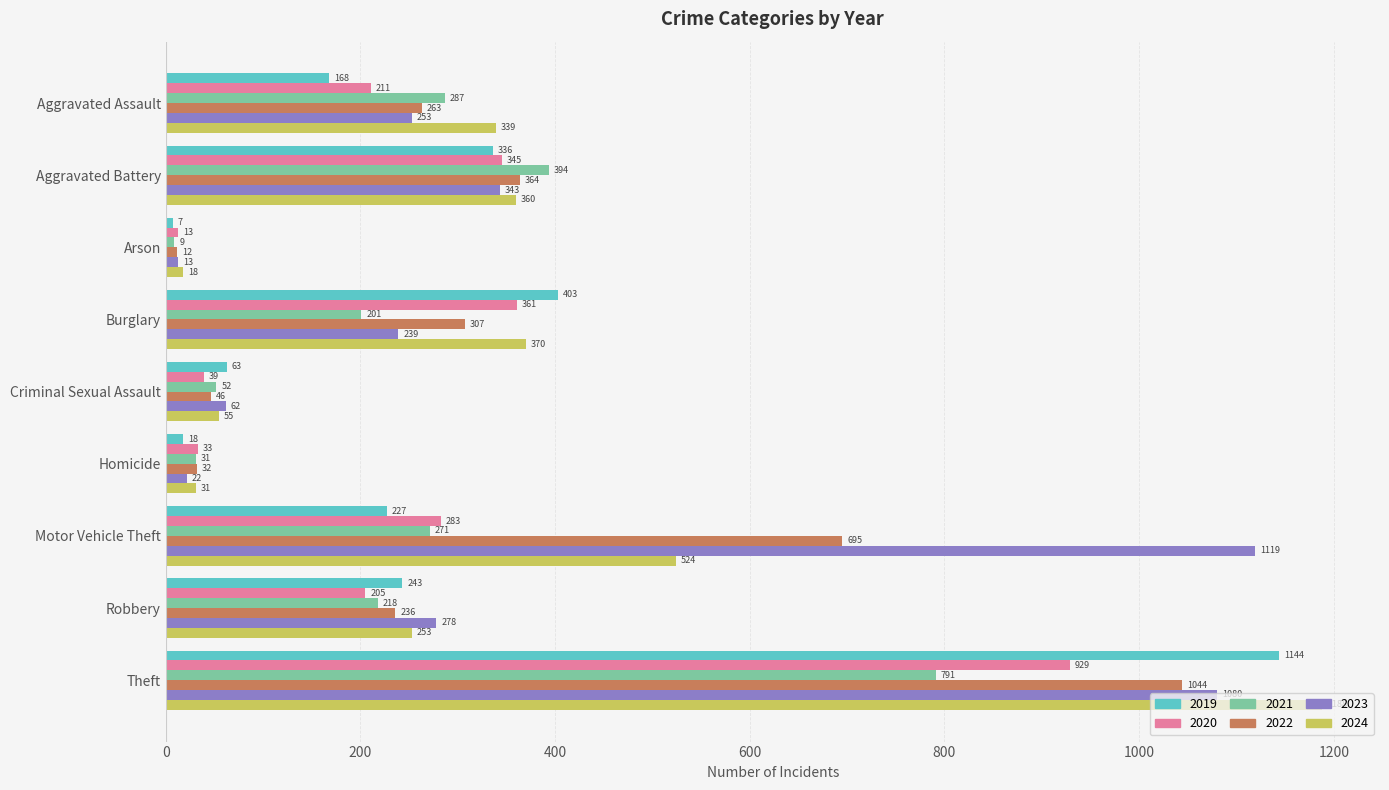

Rank the categories by 2024 value from lowest to highest.

Arson, Homicide, Criminal Sexual Assault, Robbery, Aggravated Assault, Aggravated Battery, Burglary, Motor Vehicle Theft, Theft